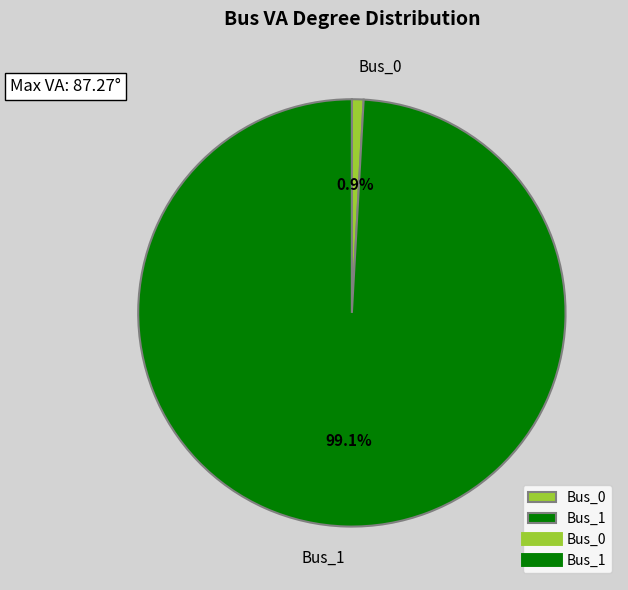

The Bus_0 slice represents 1% of the pie. True or false?

True